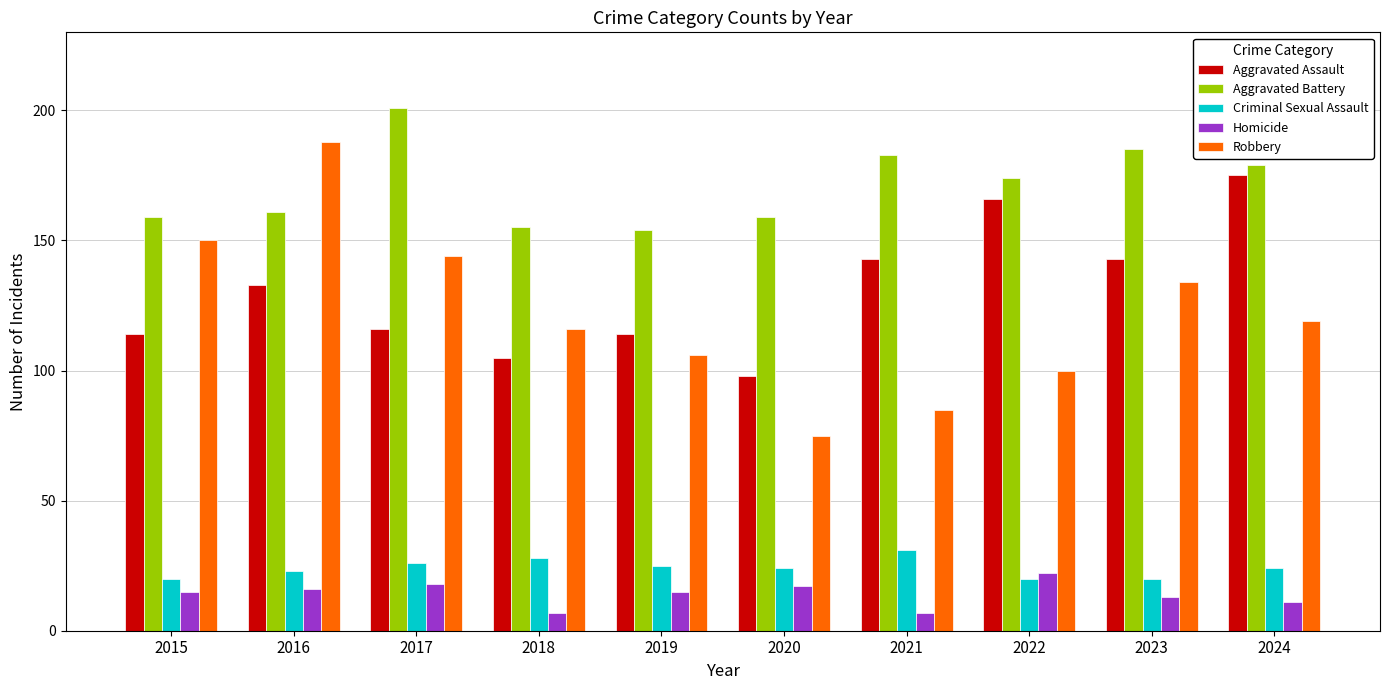

At which label does Robbery reach its peak?

2016